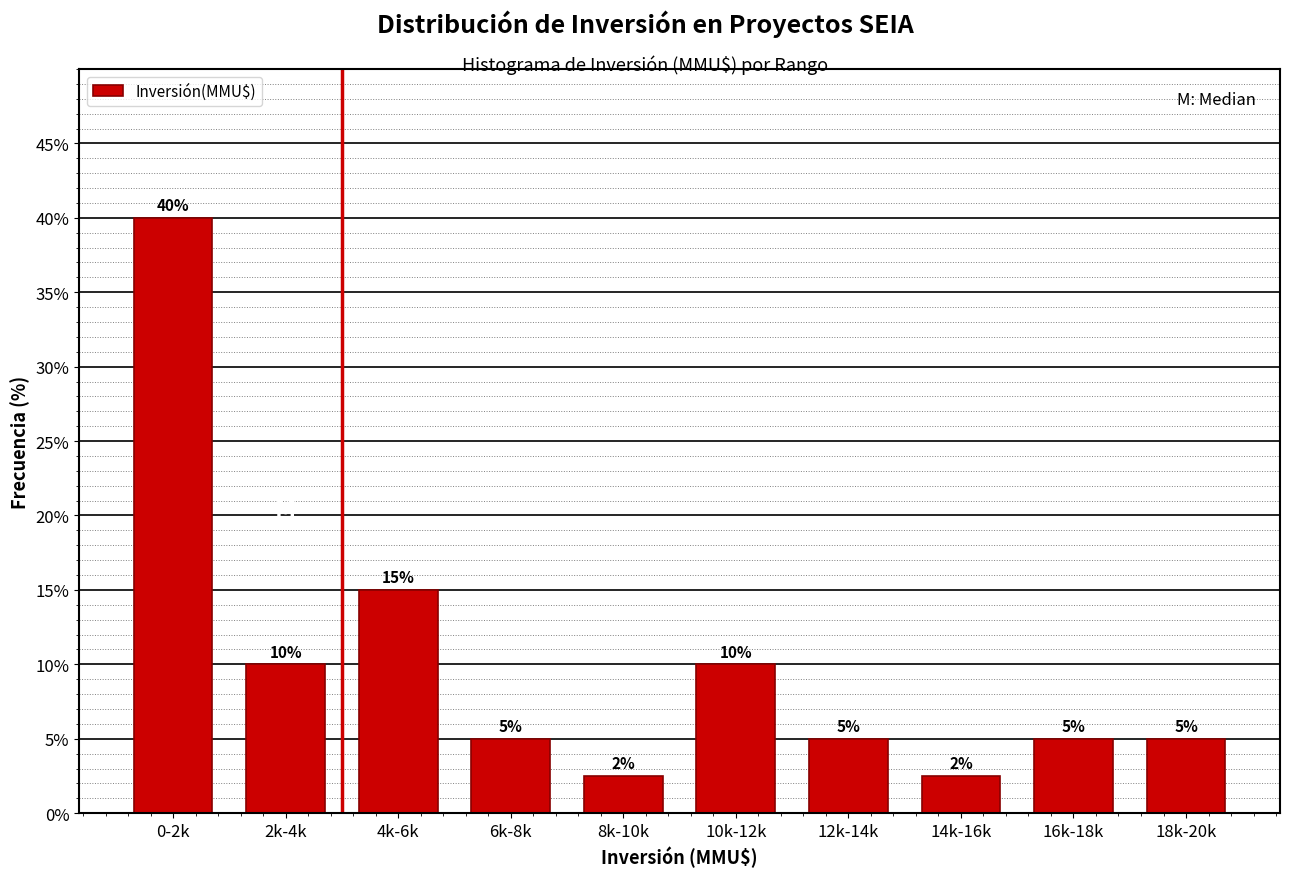

What is the value of the 2nd bar from the left?

10.0